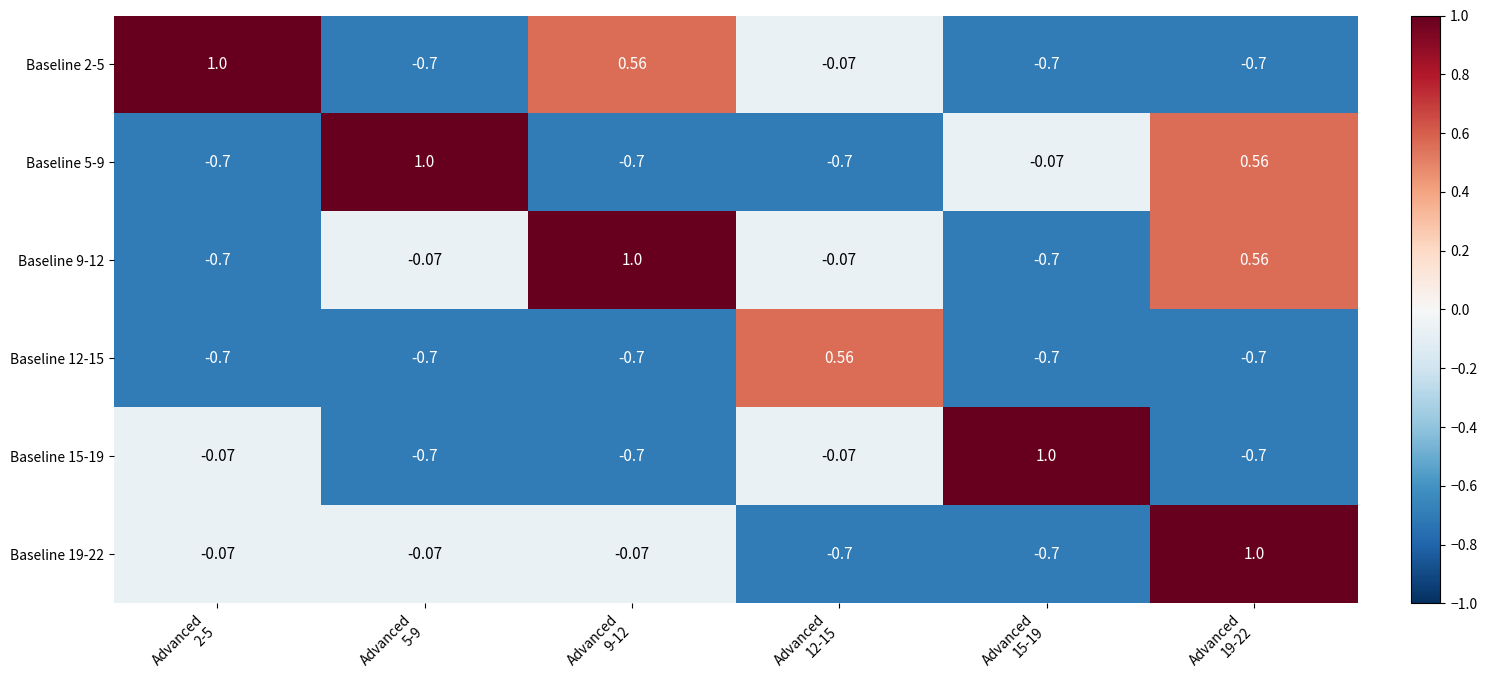

How many data points does each series have?

6